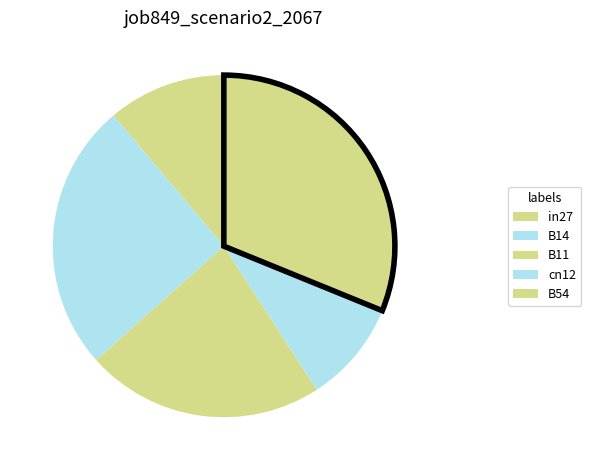

How many slices are in this pie chart?

5